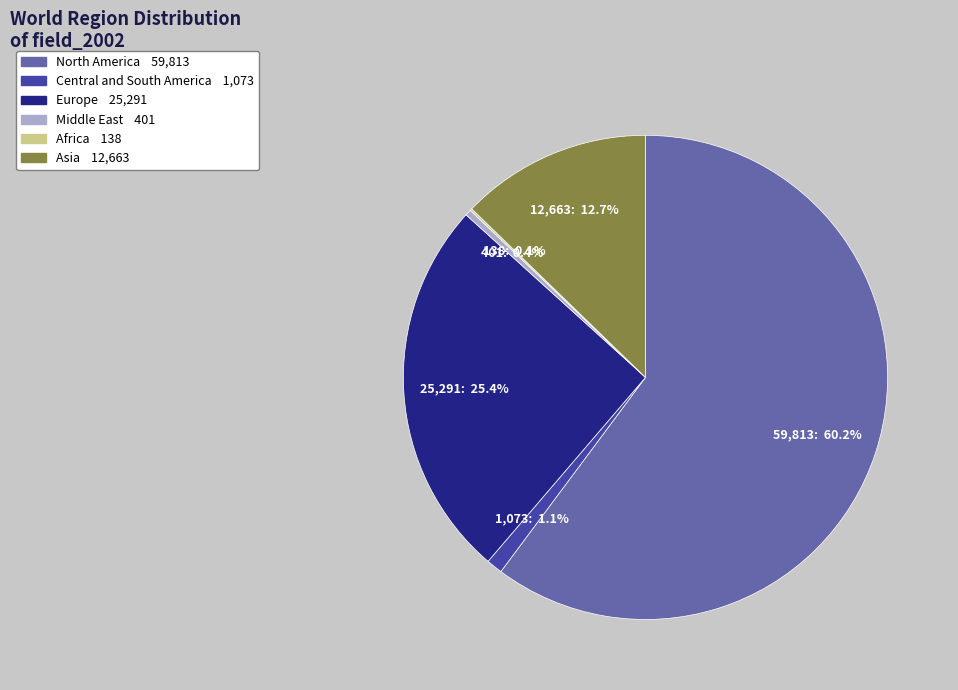

Between Middle East and Central and South America, which is larger?

Central and South America